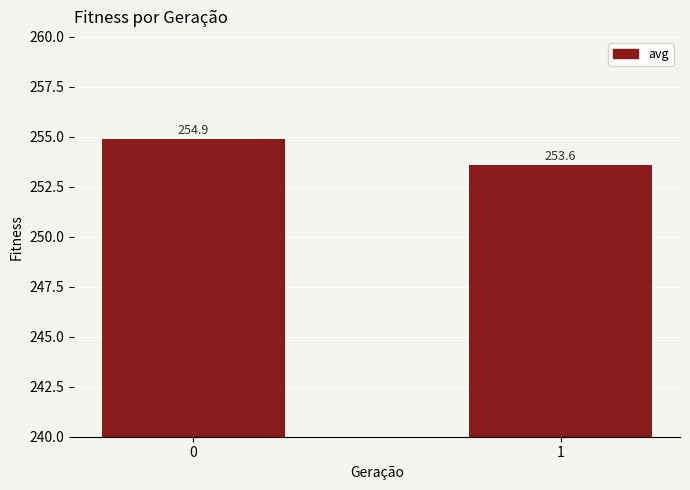

Rank the categories by value from lowest to highest.

1, 0